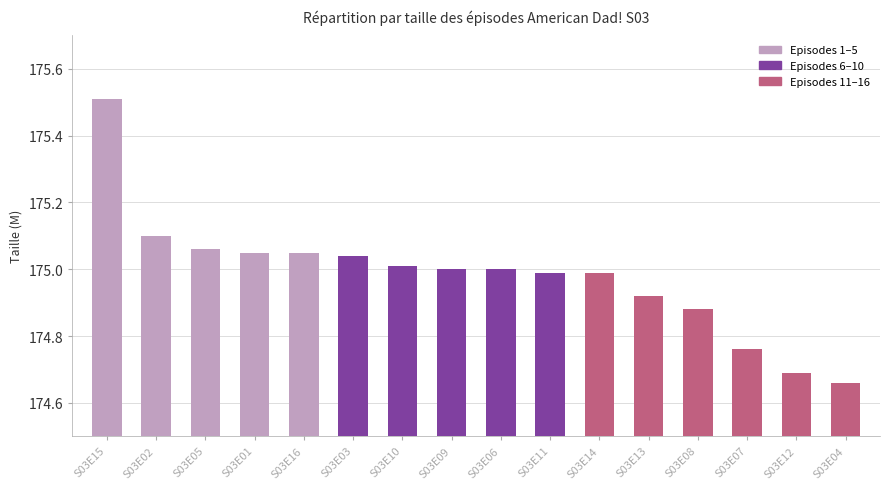

What is the sum of all values?

2799.7